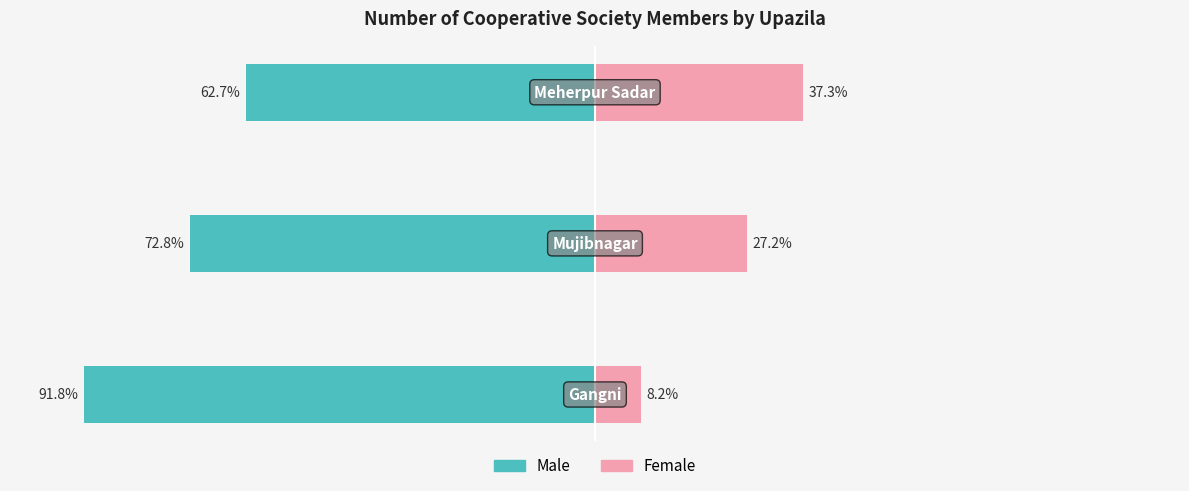

The Female series shows 47.0 at −100. True or false?

False